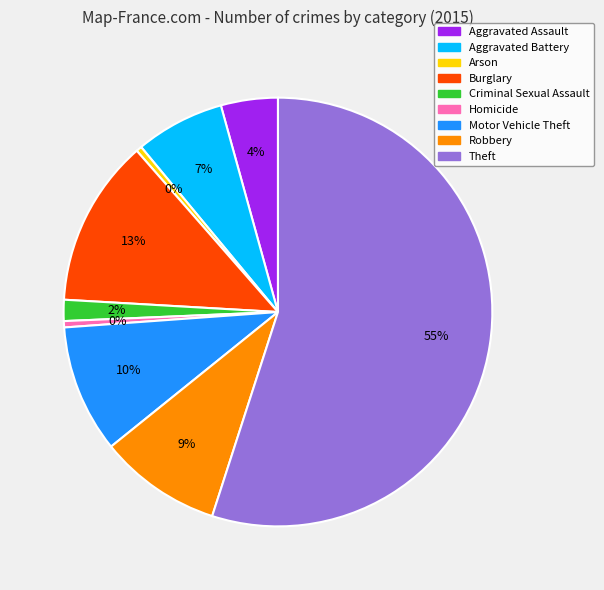

What is the majority slice?

Theft